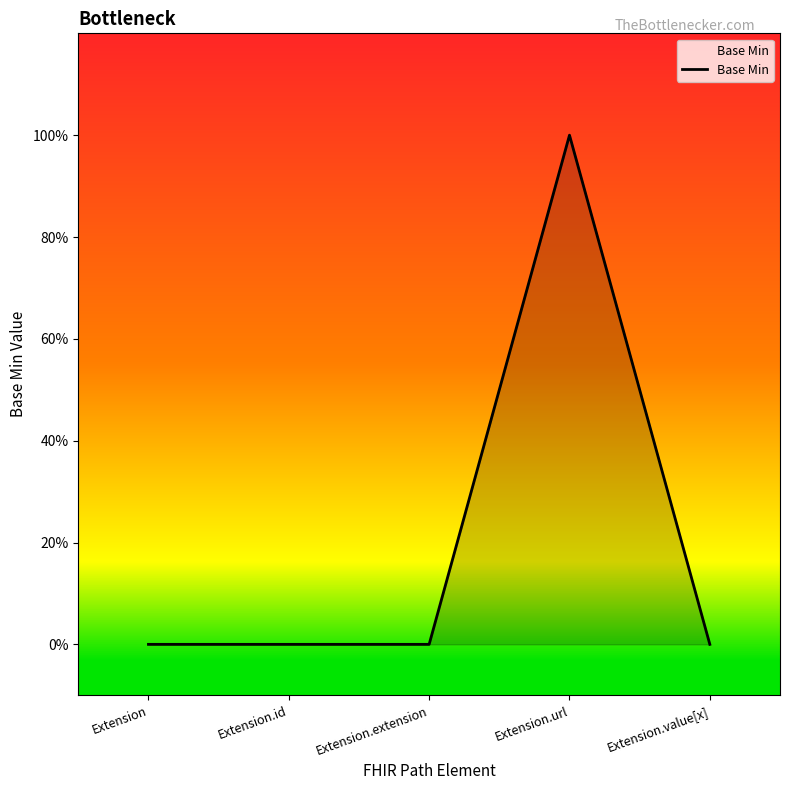

Does the chart display data point markers on the line(s)?

No